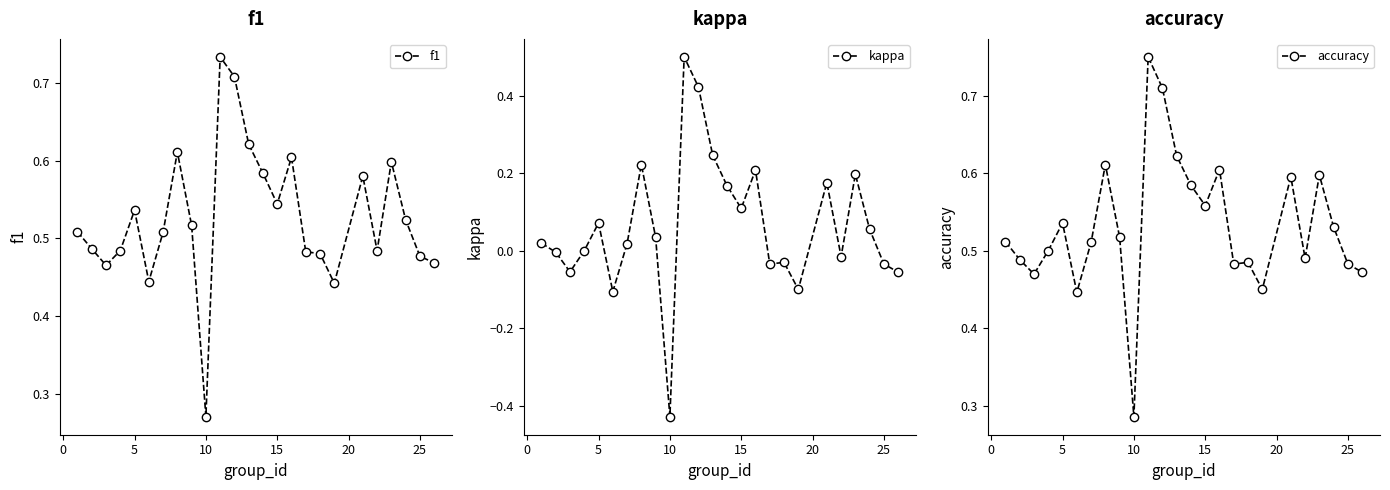

After their last crossing, which series has the higher values: f1 or accuracy?

accuracy